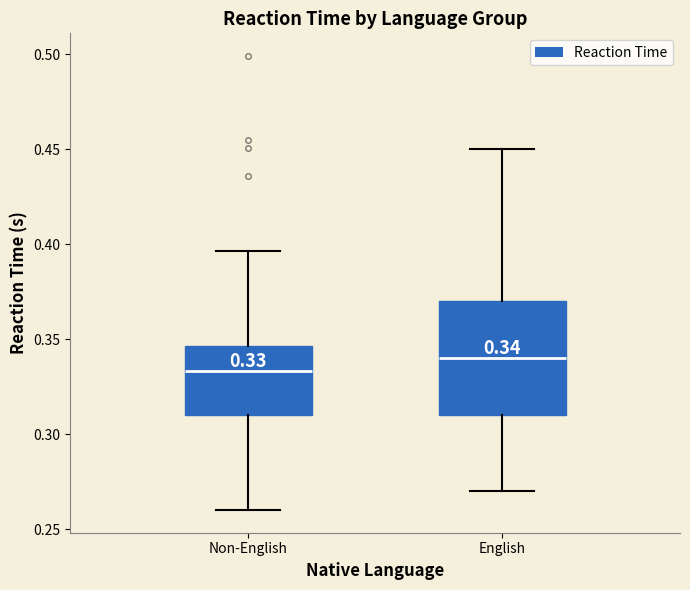

Comparing the boxes themselves (not the whiskers), which one is the tallest?

English